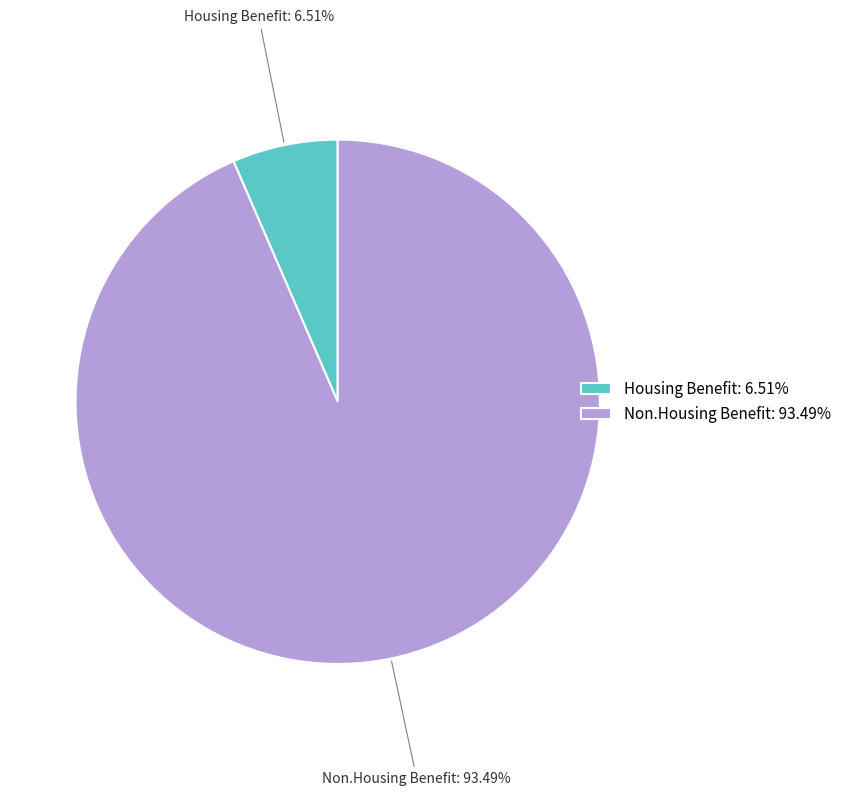

Count the number of slices in the pie.

2